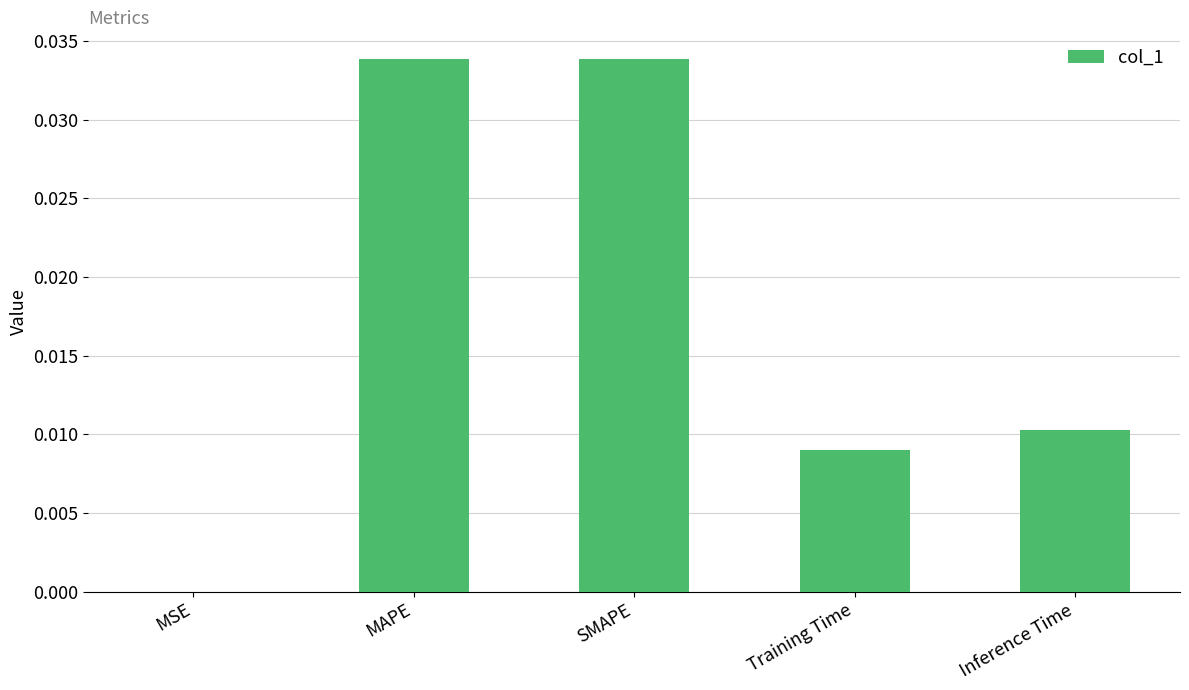

Are the bars horizontal?

No